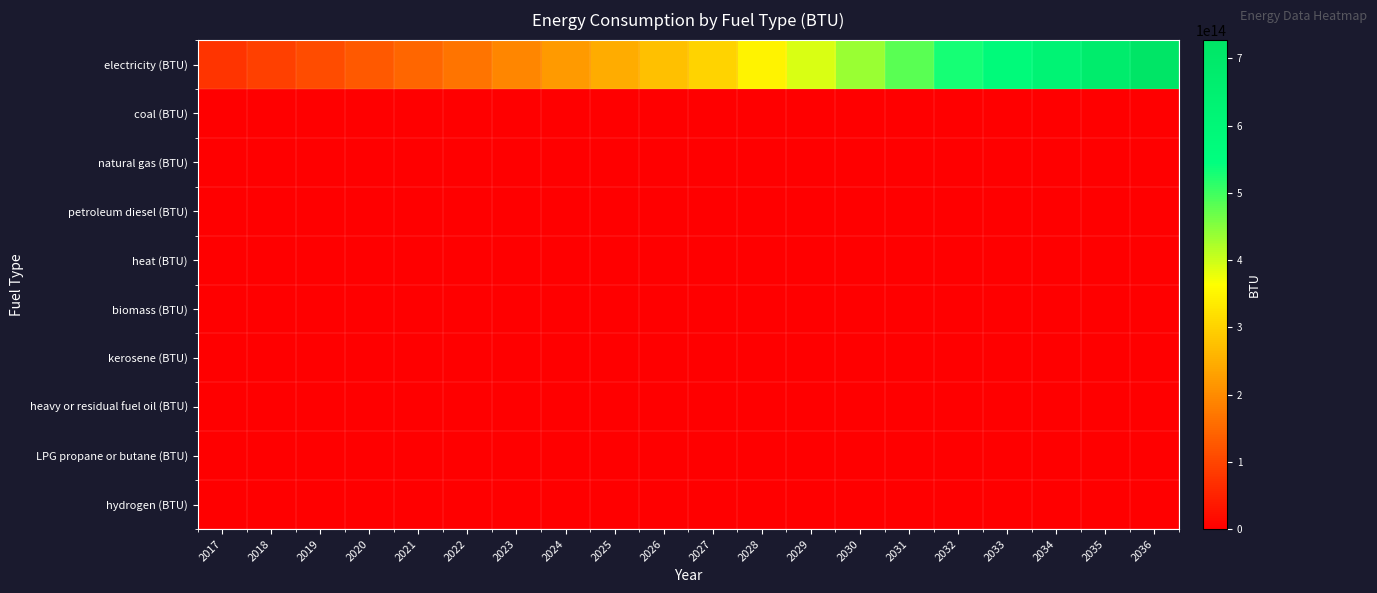

Reading right to left, extract all data points from this chart.

electricity (BTU): 2036=727189271725549.9	2035=676520158635472.4	2034=626689319829865.8	2033=577735138666221.5	2032=529698378179998.7	2031=482687616613124.5	2030=436540917939471.9	2029=391305297527429.9	2028=347031244685422.3	2027=303773049559922.2	2026=275039114759746.6	2025=246894155819425.2	2024=219368112497386.4	2023=192492988790209.2	2022=166303033955045.4	2021=146945551519411.8	2020=128031299879787.2	2019=109587364276843.0	2018=91643082695721.8	2017=74230285047056.8
coal (BTU): 2036=0.0	2035=0.0	2034=0.0	2033=0.0	2032=0.0	2031=0.0	2030=0.0	2029=0.0	2028=0.0	2027=0.0	2026=0.0	2025=0.0	2024=0.0	2023=0.0	2022=0.0	2021=0.0	2020=0.0	2019=0.0	2018=0.0	2017=0.0
natural gas (BTU): 2036=0.0	2035=0.0	2034=0.0	2033=0.0	2032=0.0	2031=0.0	2030=0.0	2029=0.0	2028=0.0	2027=0.0	2026=0.0	2025=0.0	2024=0.0	2023=0.0	2022=0.0	2021=0.0	2020=0.0	2019=0.0	2018=0.0	2017=0.0
petroleum diesel (BTU): 2036=0.0	2035=0.0	2034=0.0	2033=0.0	2032=0.0	2031=0.0	2030=0.0	2029=0.0	2028=0.0	2027=0.0	2026=0.0	2025=0.0	2024=0.0	2023=0.0	2022=0.0	2021=0.0	2020=0.0	2019=0.0	2018=0.0	2017=0.0
heat (BTU): 2036=0.0	2035=0.0	2034=0.0	2033=0.0	2032=0.0	2031=0.0	2030=0.0	2029=0.0	2028=0.0	2027=0.0	2026=0.0	2025=0.0	2024=0.0	2023=0.0	2022=0.0	2021=0.0	2020=0.0	2019=0.0	2018=0.0	2017=0.0
biomass (BTU): 2036=0.0	2035=0.0	2034=0.0	2033=0.0	2032=0.0	2031=0.0	2030=0.0	2029=0.0	2028=0.0	2027=0.0	2026=0.0	2025=0.0	2024=0.0	2023=0.0	2022=0.0	2021=0.0	2020=0.0	2019=0.0	2018=0.0	2017=0.0
kerosene (BTU): 2036=0.0	2035=0.0	2034=0.0	2033=0.0	2032=0.0	2031=0.0	2030=0.0	2029=0.0	2028=0.0	2027=0.0	2026=0.0	2025=0.0	2024=0.0	2023=0.0	2022=0.0	2021=0.0	2020=0.0	2019=0.0	2018=0.0	2017=0.0
heavy or residual fuel oil (BTU): 2036=0.0	2035=0.0	2034=0.0	2033=0.0	2032=0.0	2031=0.0	2030=0.0	2029=0.0	2028=0.0	2027=0.0	2026=0.0	2025=0.0	2024=0.0	2023=0.0	2022=0.0	2021=0.0	2020=0.0	2019=0.0	2018=0.0	2017=0.0
LPG propane or butane (BTU): 2036=0.0	2035=0.0	2034=0.0	2033=0.0	2032=0.0	2031=0.0	2030=0.0	2029=0.0	2028=0.0	2027=0.0	2026=0.0	2025=0.0	2024=0.0	2023=0.0	2022=0.0	2021=0.0	2020=0.0	2019=0.0	2018=0.0	2017=0.0
hydrogen (BTU): 2036=0.0	2035=0.0	2034=0.0	2033=0.0	2032=0.0	2031=0.0	2030=0.0	2029=0.0	2028=0.0	2027=0.0	2026=0.0	2025=0.0	2024=0.0	2023=0.0	2022=0.0	2021=0.0	2020=0.0	2019=0.0	2018=0.0	2017=0.0